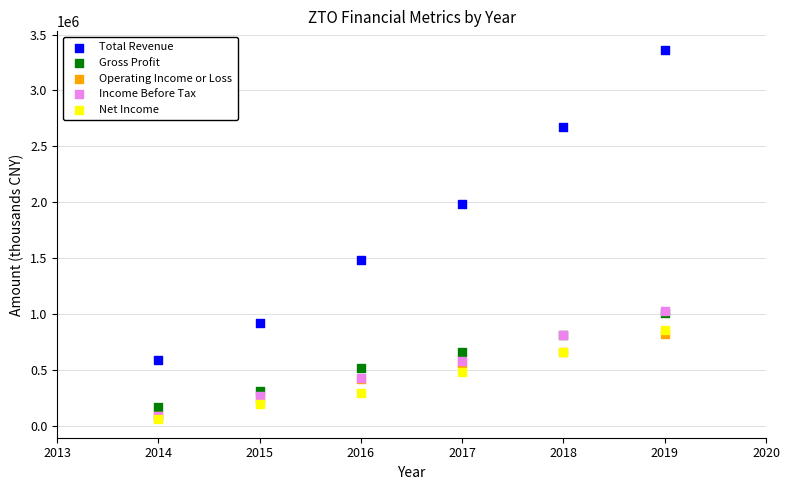

Which series contains the lowest Y value?

Net Income